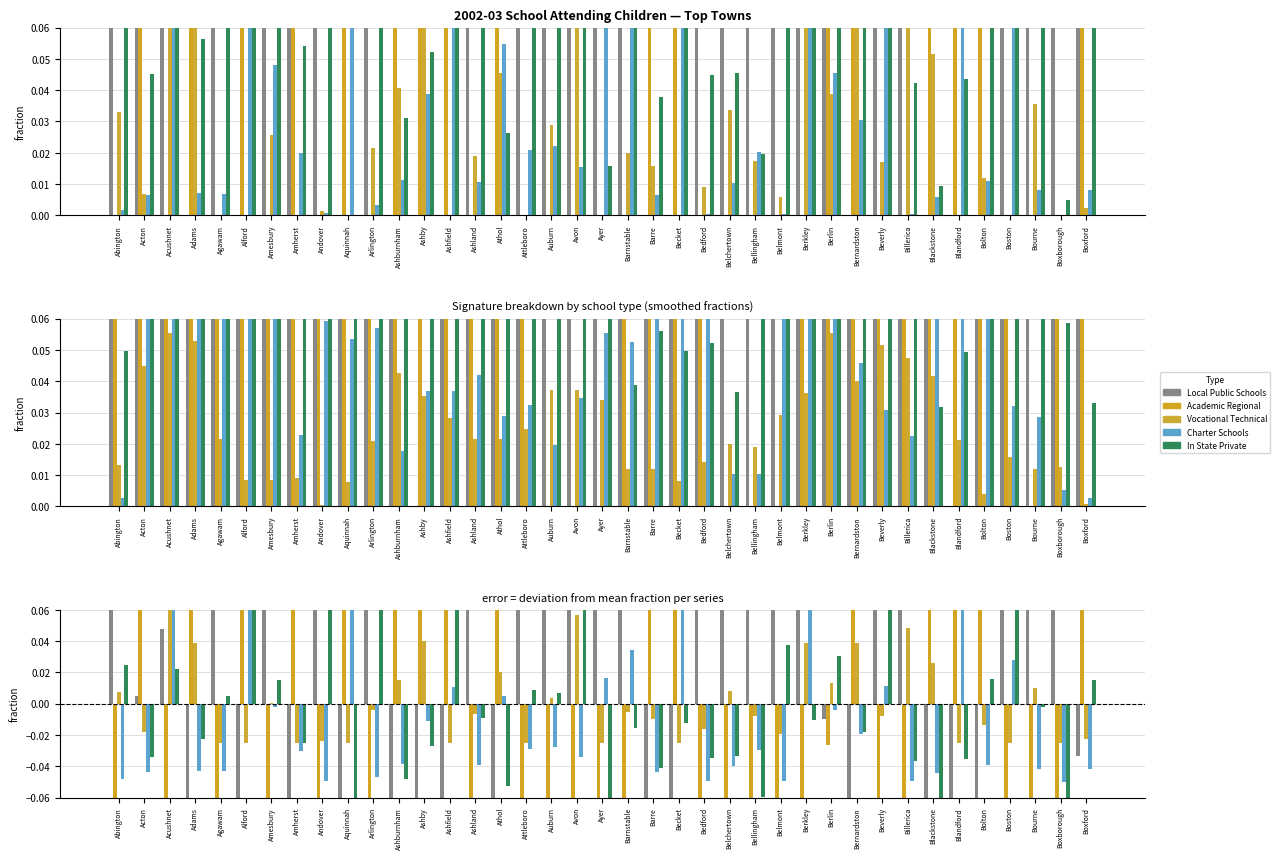

Which category has the lowest value in the Vocational Technical series?

Agawam